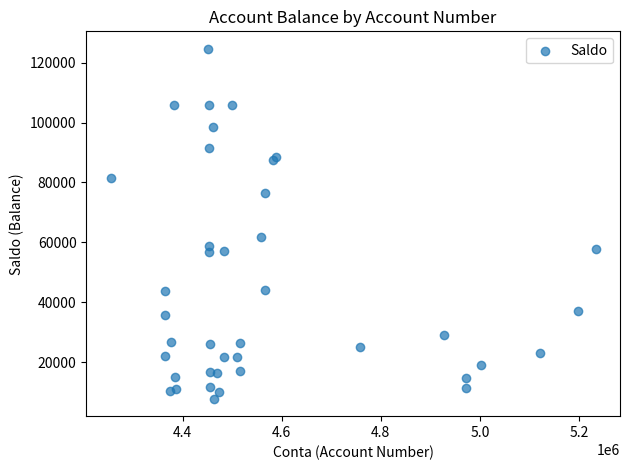

What Y value in the scatter plot is closest to 66211?

61868.7